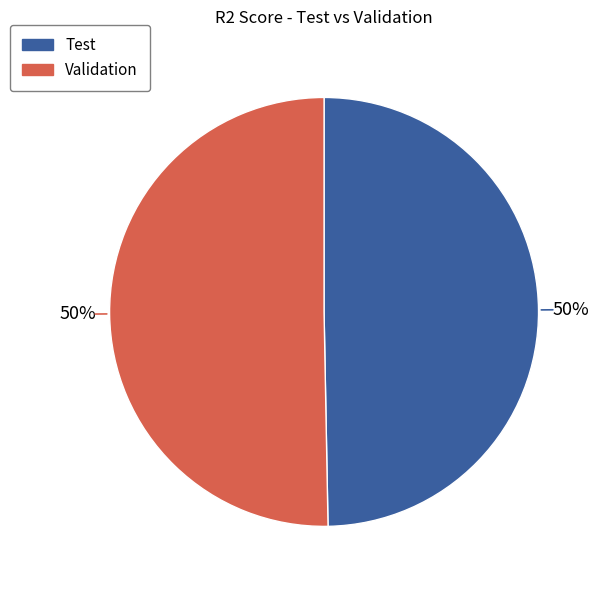

Combined, do Test and Validation account for over 50%?

Yes